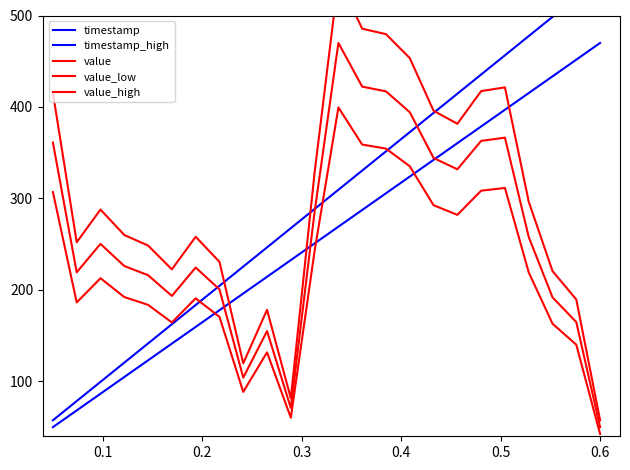

Which series has the widest spread of values?

timestamp_high